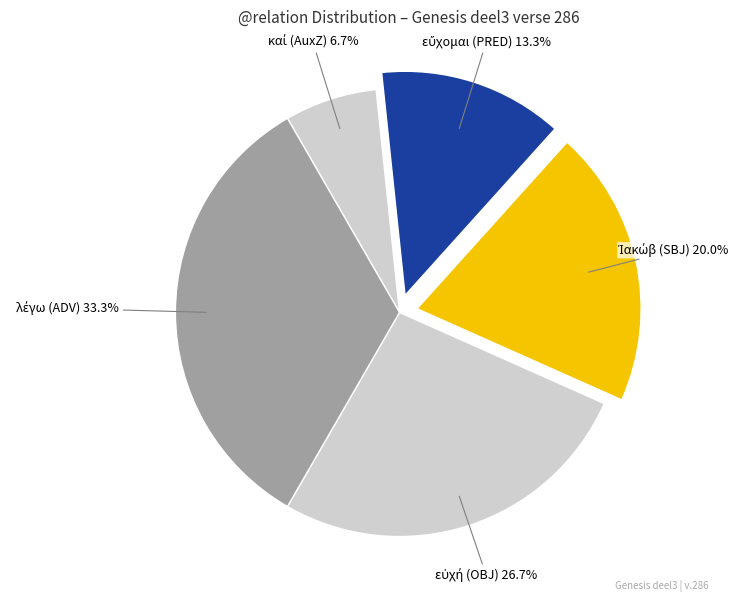

To the nearest percent, what is the difference between the largest and smallest slice percentages?

27%